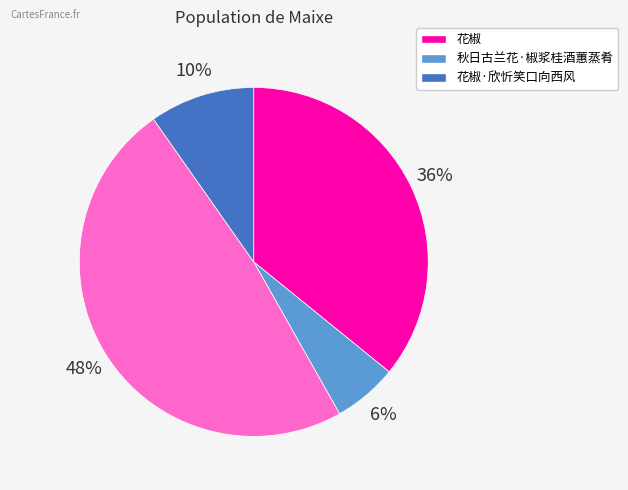

How many slices are in this pie chart?

4